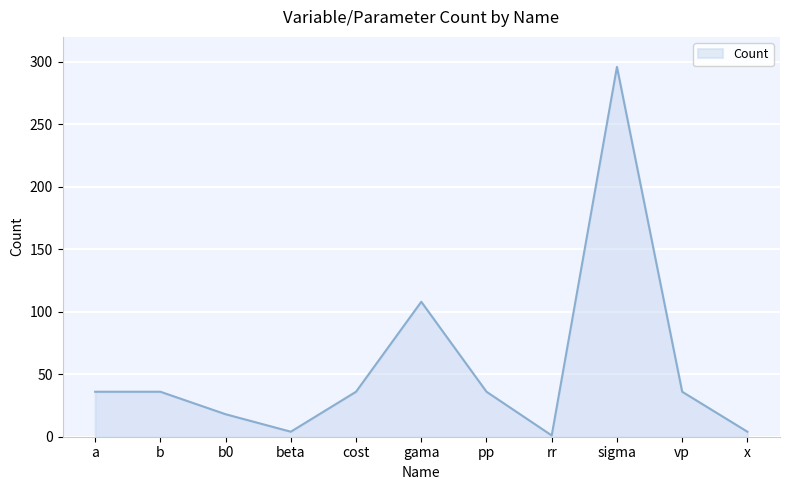

What position from the right is cost?

7